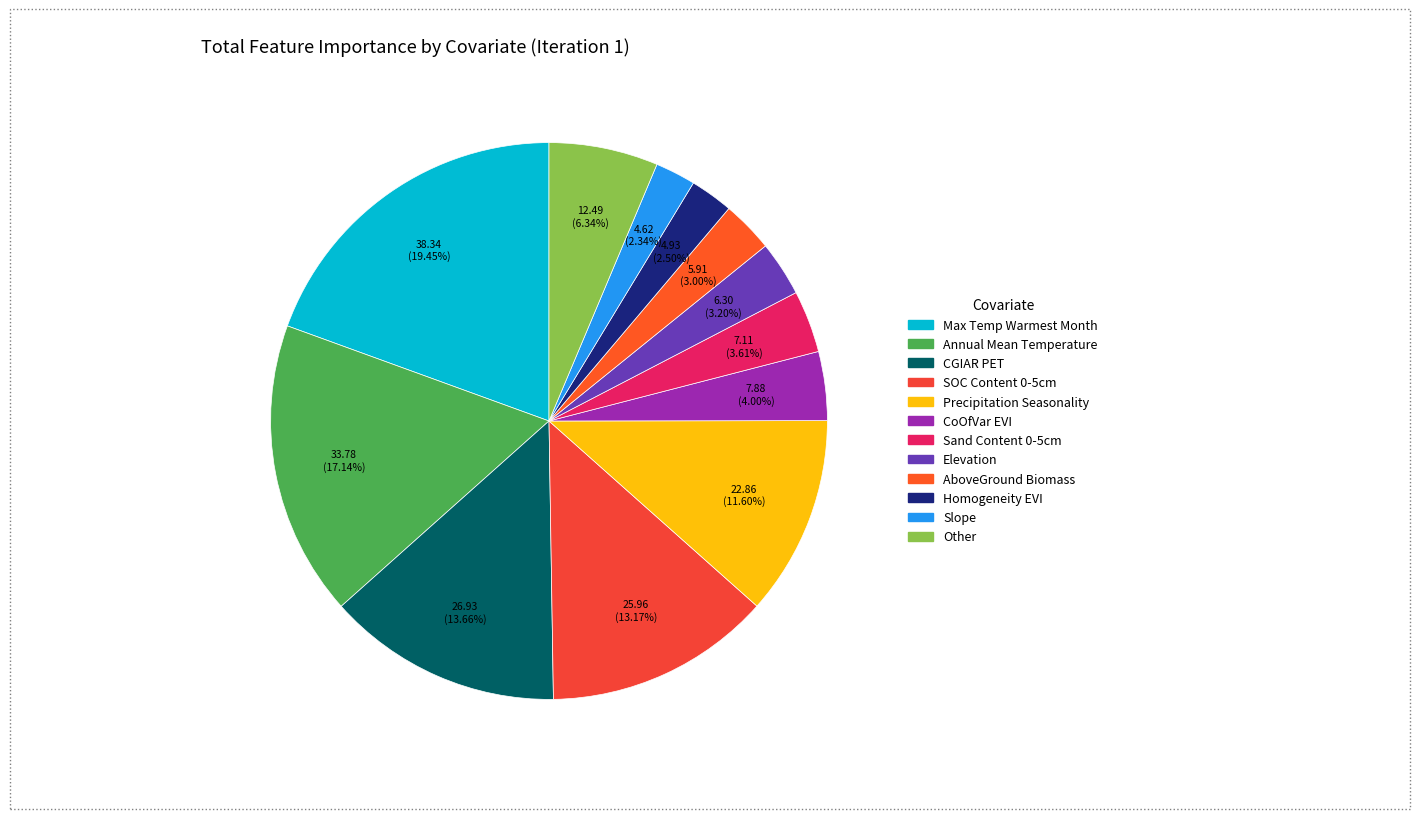

How many slices are in this pie chart?

12